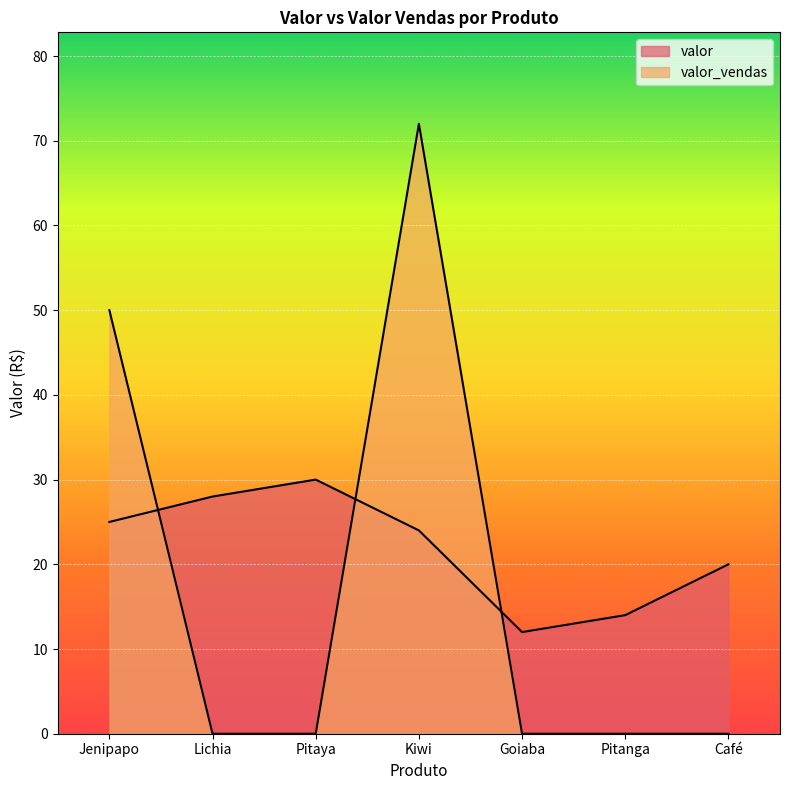

What is the label of the 4th point from the right?

Kiwi